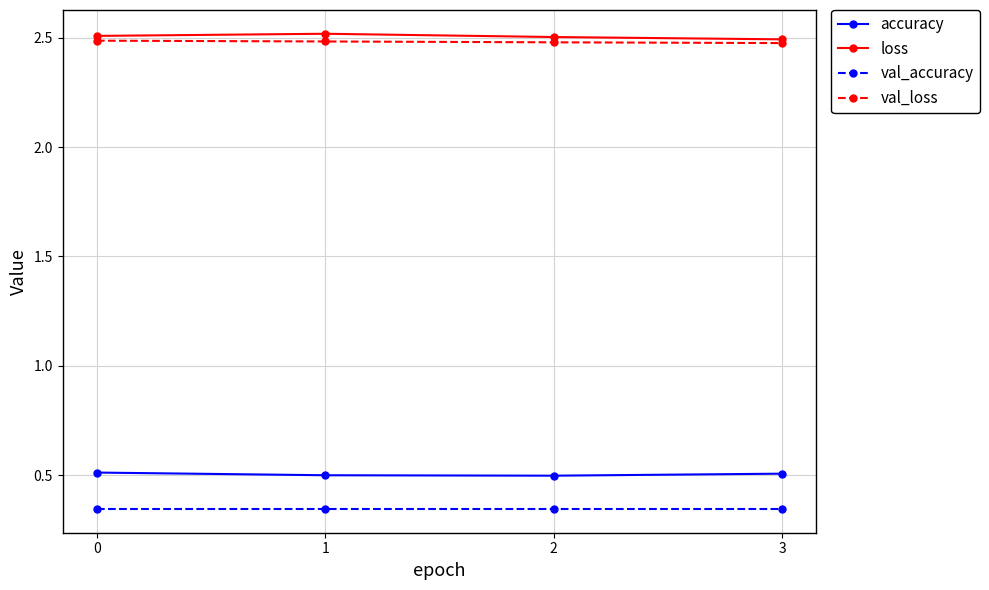

What is the difference between the highest and lowest values at 0?

2.2